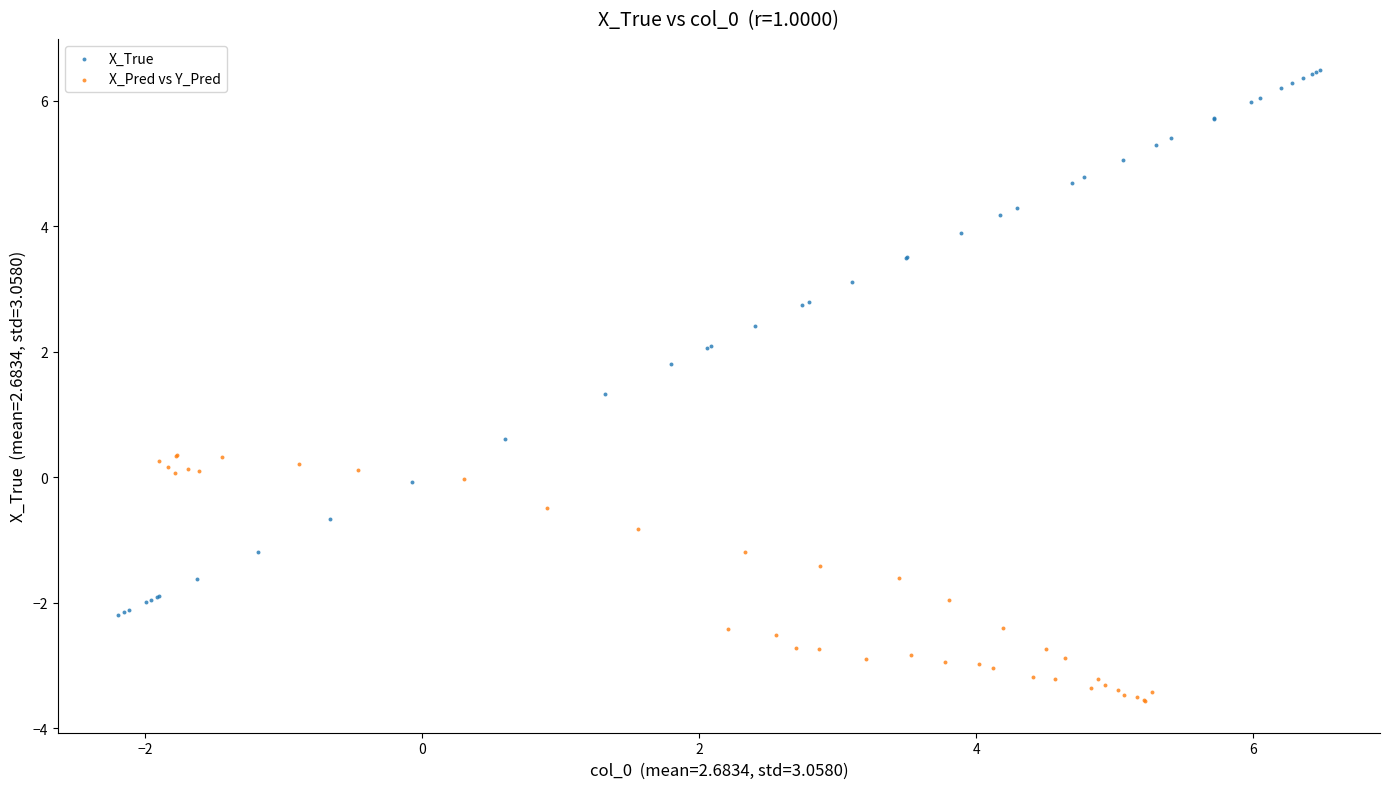

Which series reaches the minimum Y coordinate?

X_Pred vs Y_Pred